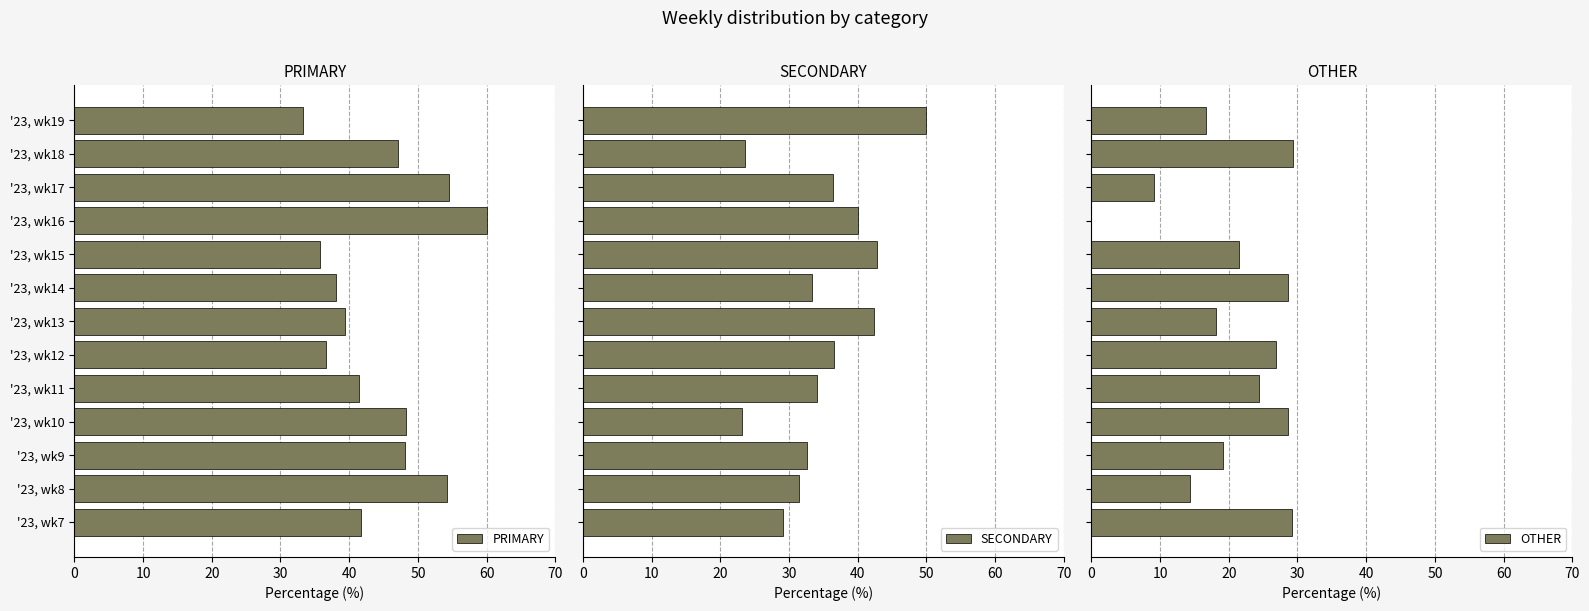

How many data points in PRIMARY are above 41?

8